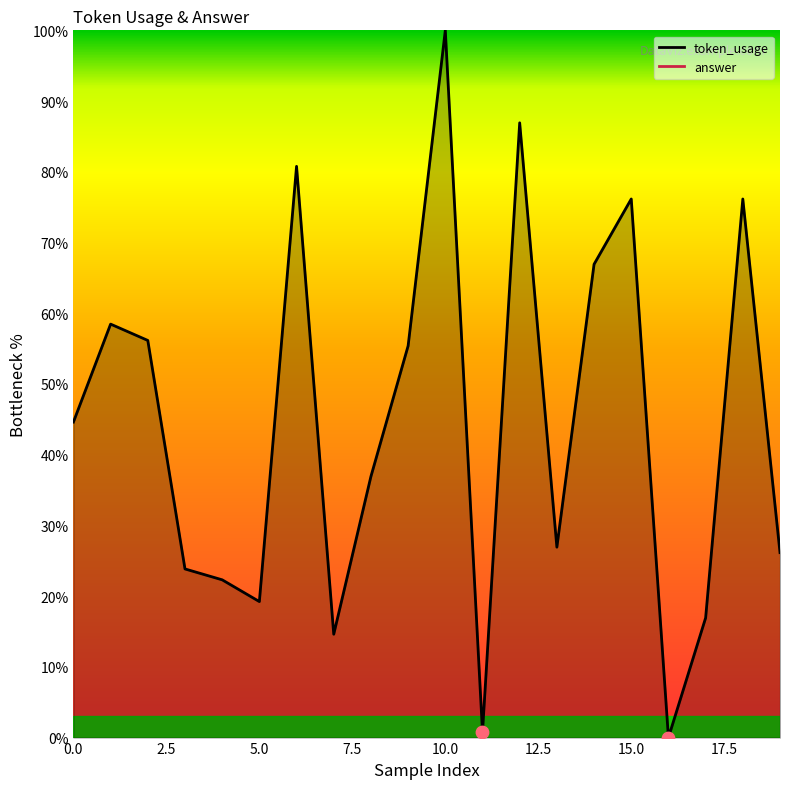

Which has a higher value, 15 or 9?

15